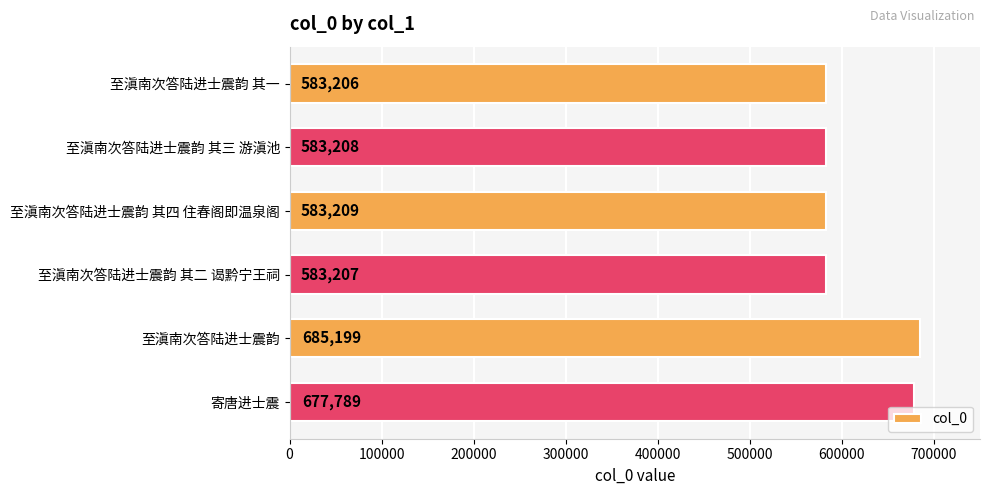

Reading top to bottom, what are all the values shown in this chart?

至滇南次答陆进士震韵 其一=583206	至滇南次答陆进士震韵 其三 游滇池=583208	至滇南次答陆进士震韵 其四 住春阁即温泉阁=583209	至滇南次答陆进士震韵 其二 谒黔宁王祠=583207	至滇南次答陆进士震韵=685199	寄唐进士震=677789